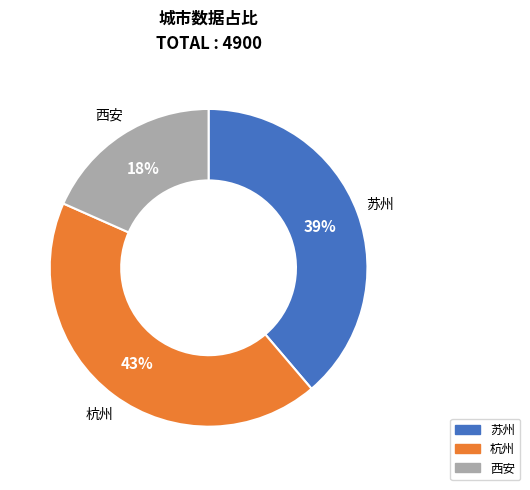

True or false: 杭州 accounts for 29% of the total.

False